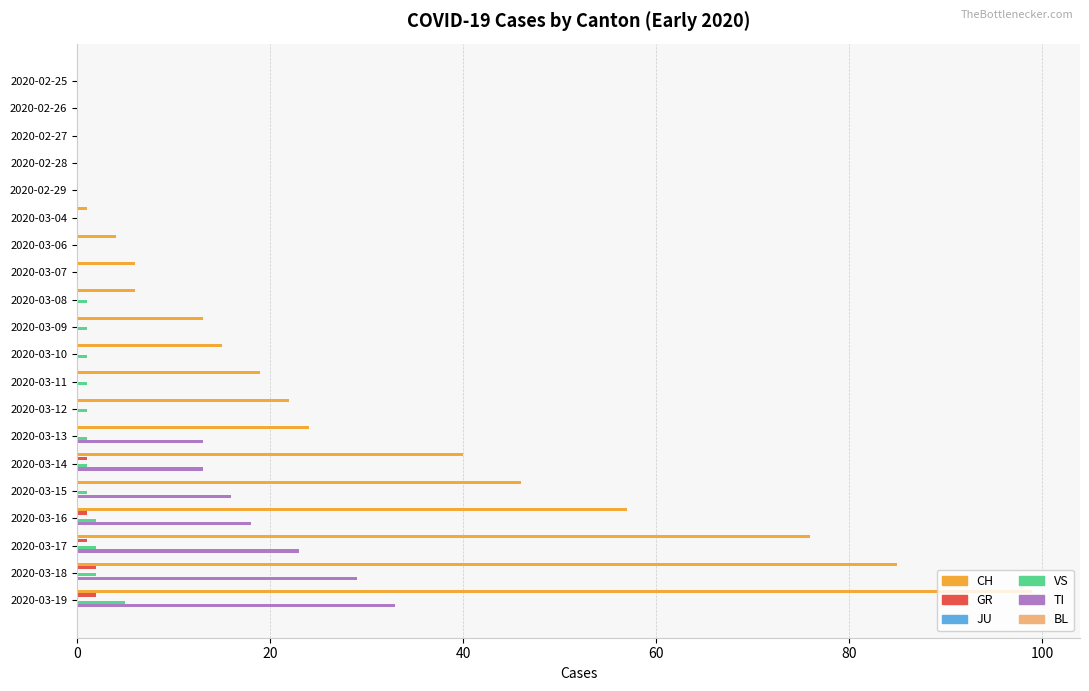

How many positive values does the CH series have?

15